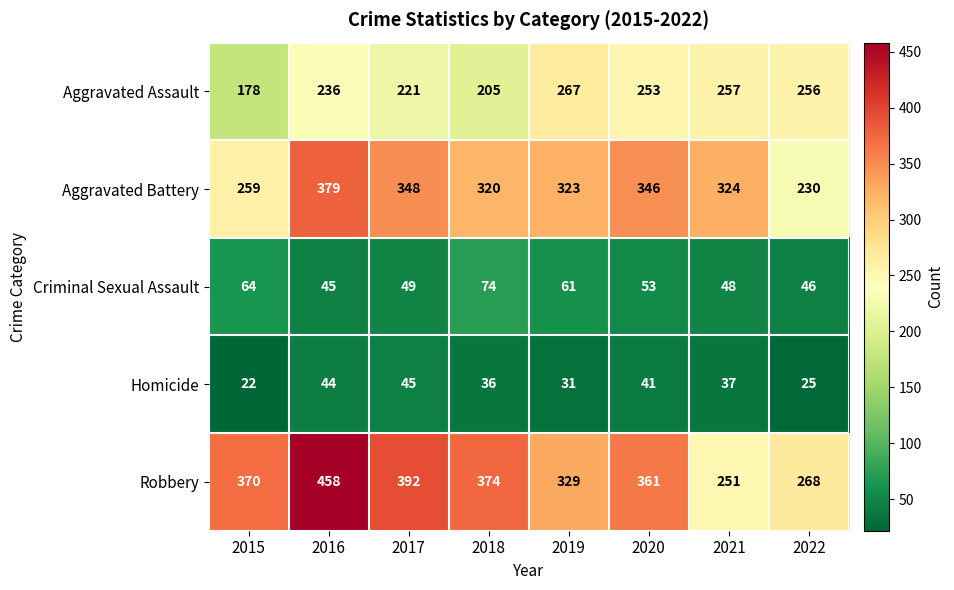

True or false: Robbery has a value of 329 at 2019.

True